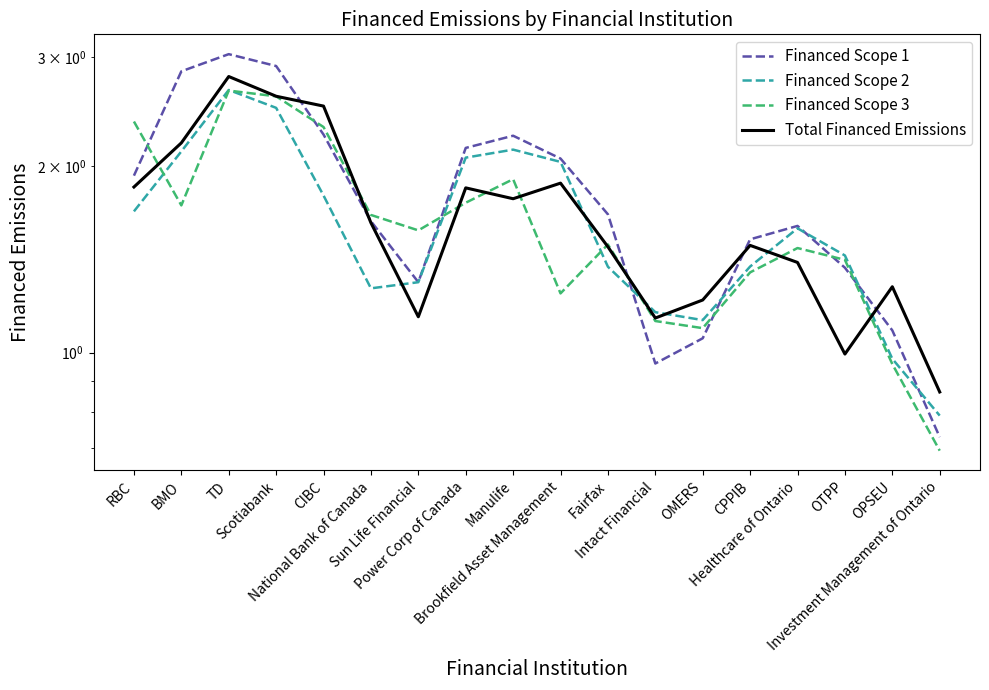

What is the greatest value displayed?

3.0